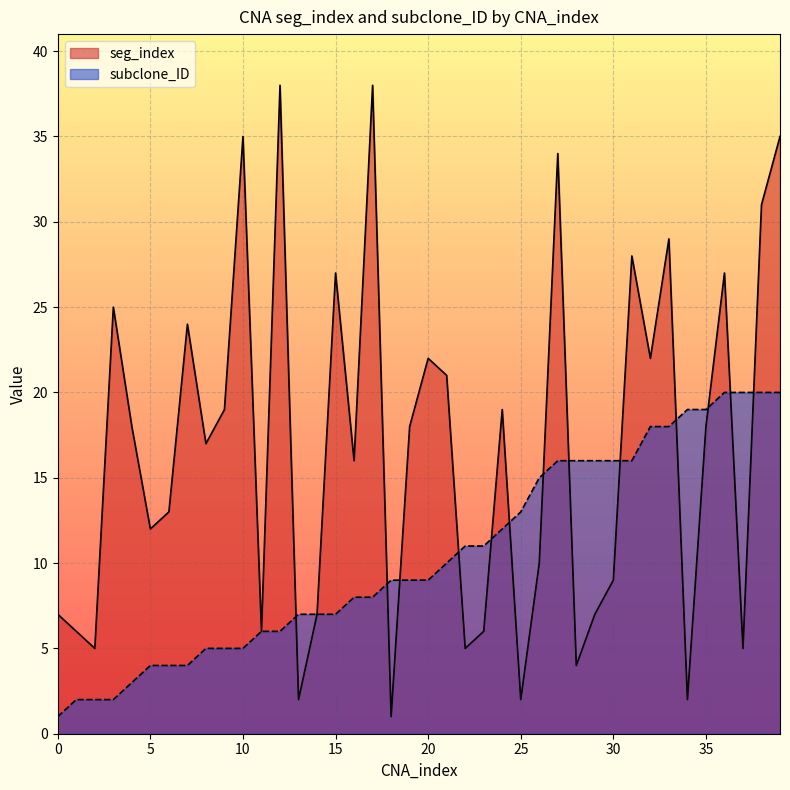

What is the difference between the second highest and second lowest values in the subclone_ID series?

18